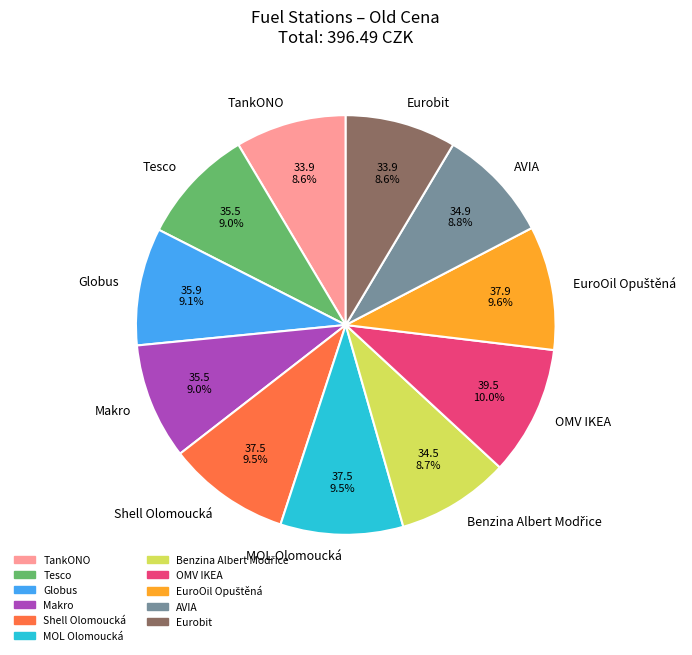

Combined, do OMV IKEA and Globus account for over 50%?

No